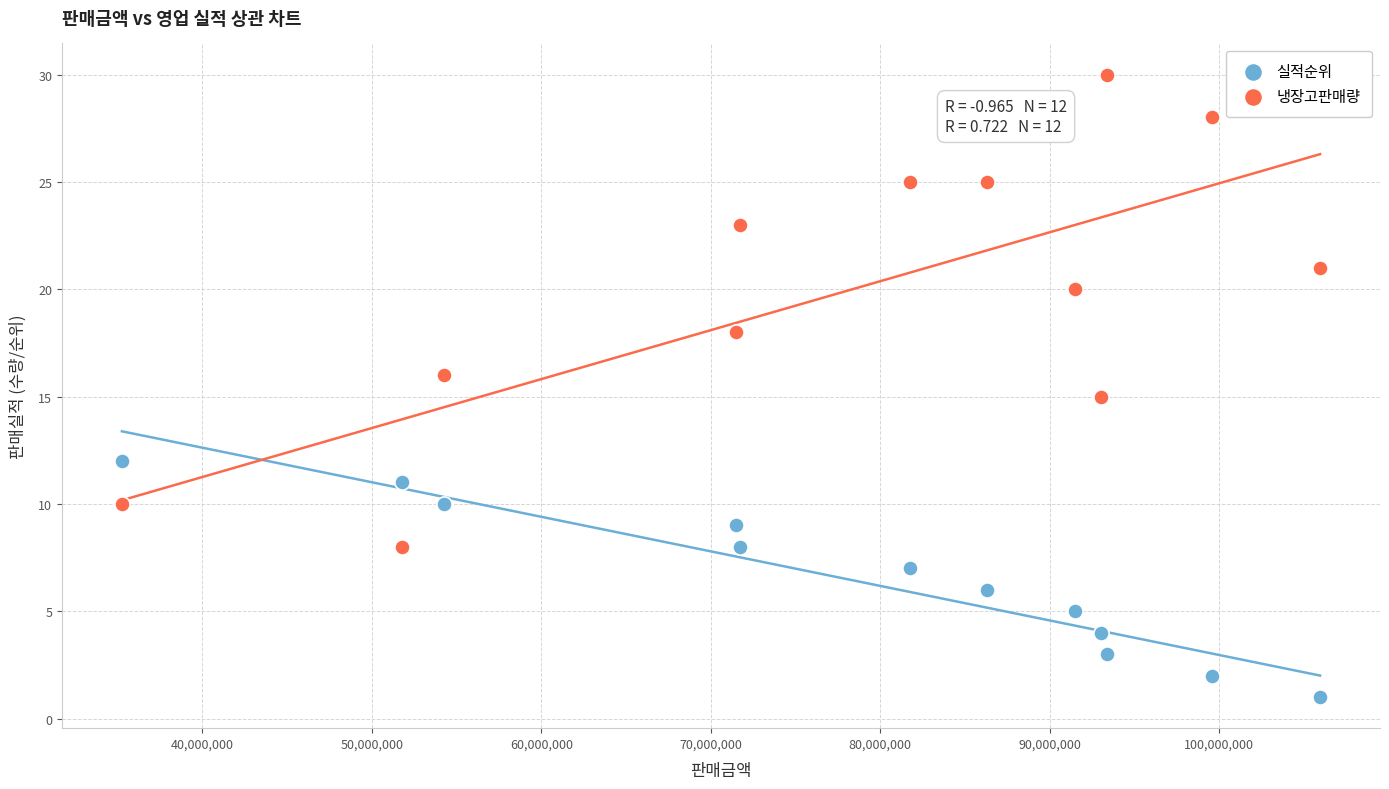

What is the X range (max minus min) for the scatter plot?

70700000